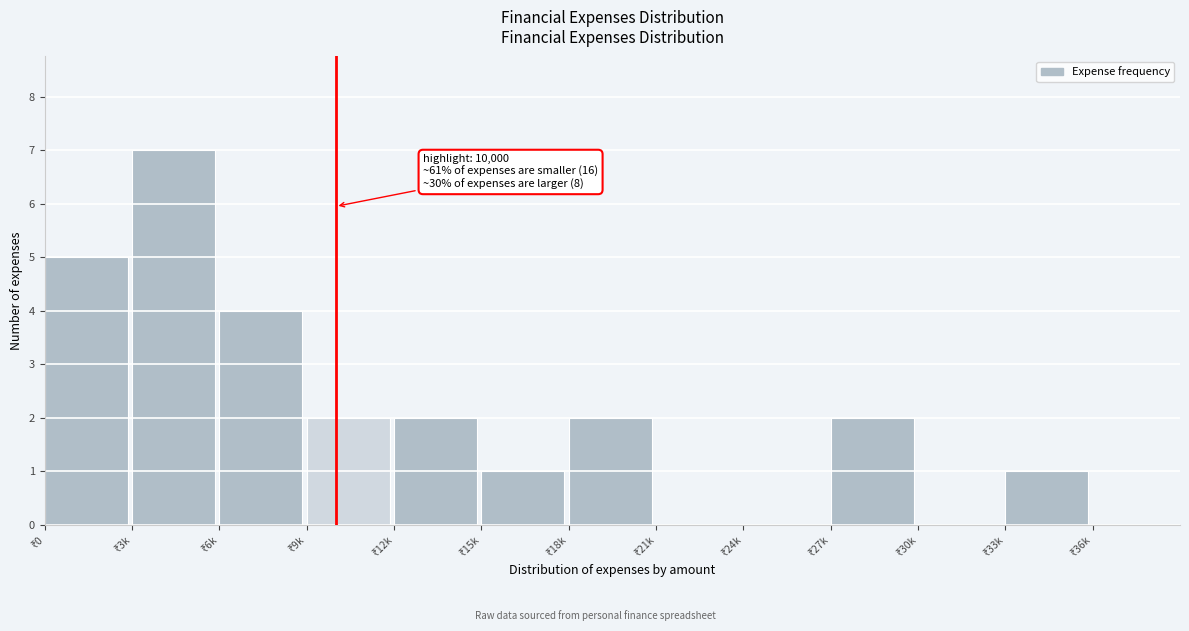

What is the greatest value displayed?

7